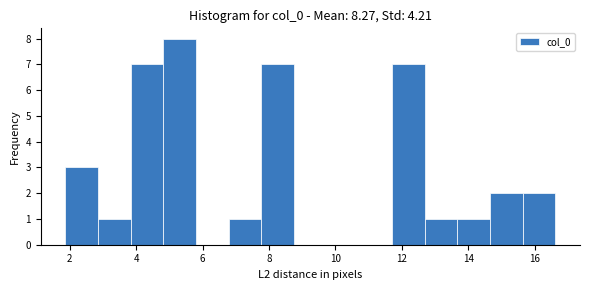

What is the height of the bar covering 7.8 to 8.8 on the x-axis? Neither the bar edges nor the heights are printed on the chart, so give them approximately, as read against the axes.

7